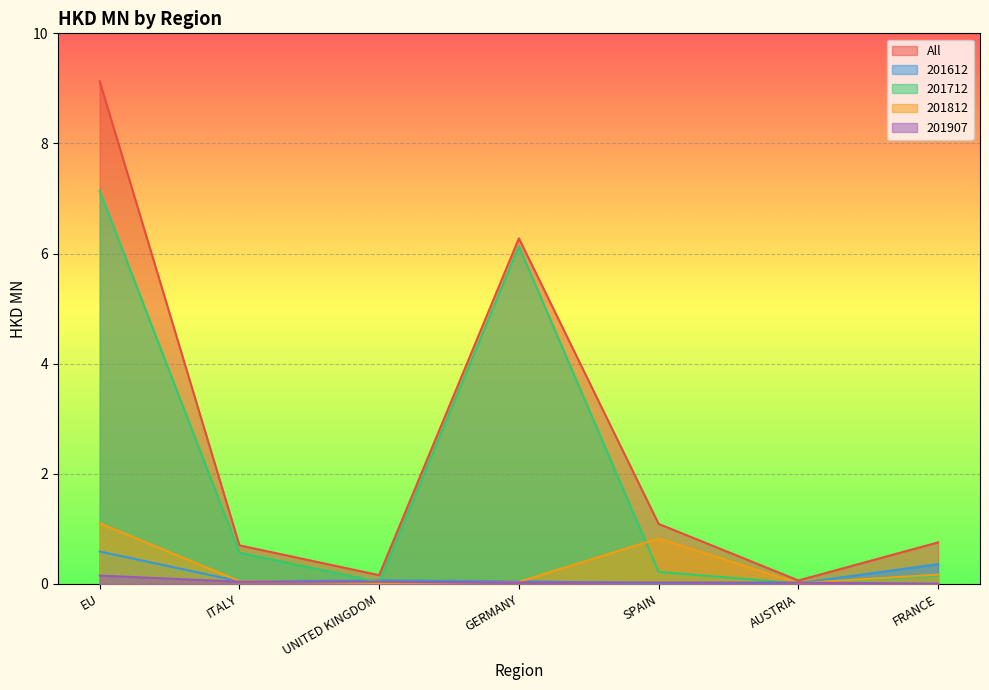

What is the difference between the maximum and minimum values in the All series?

9.1